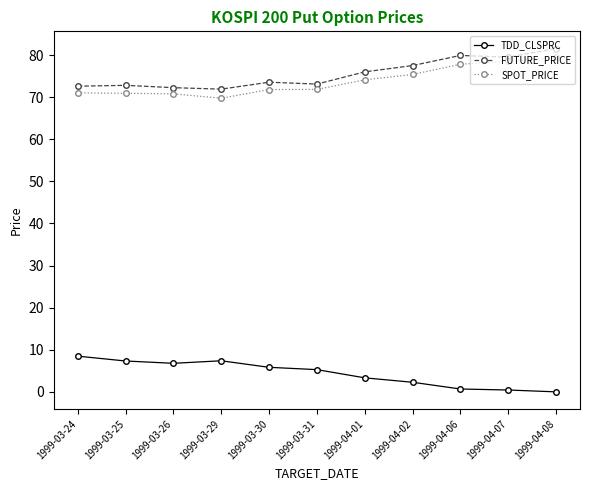

How many data points does each series have?

11